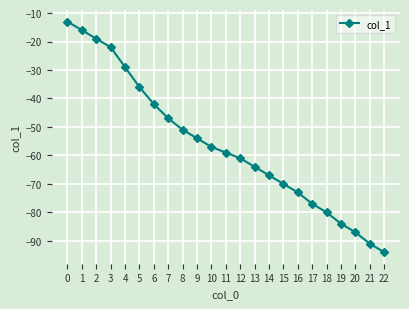

What is the difference between the maximum and minimum values?

81